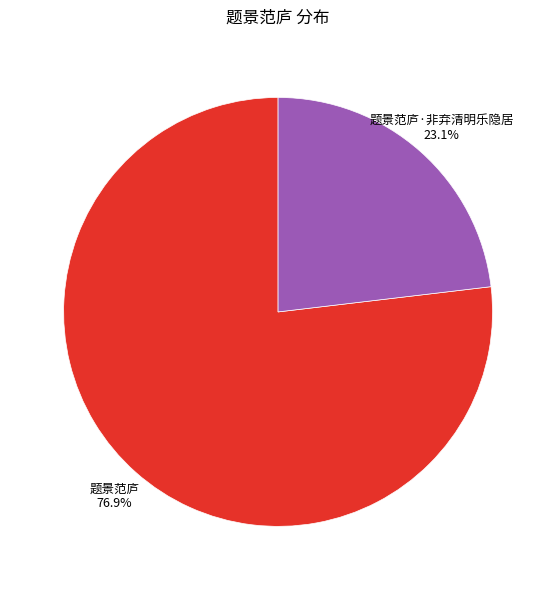

Which slice is the largest?

题景范庐